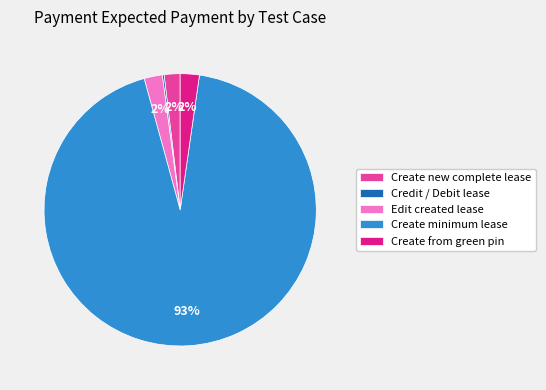

What is the largest slice in the pie chart?

Create minimum lease